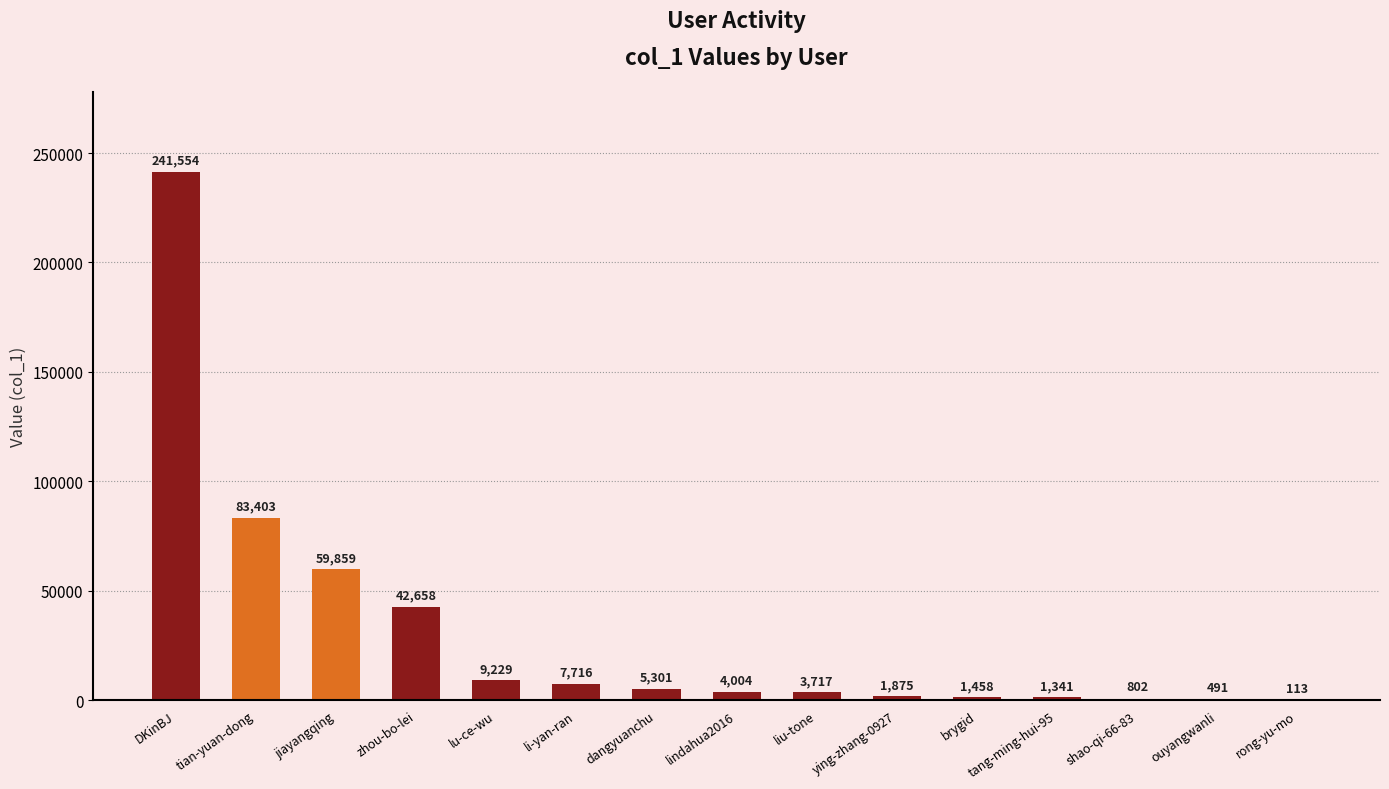

Between dangyuanchu and lindahua2016, which is larger?

dangyuanchu